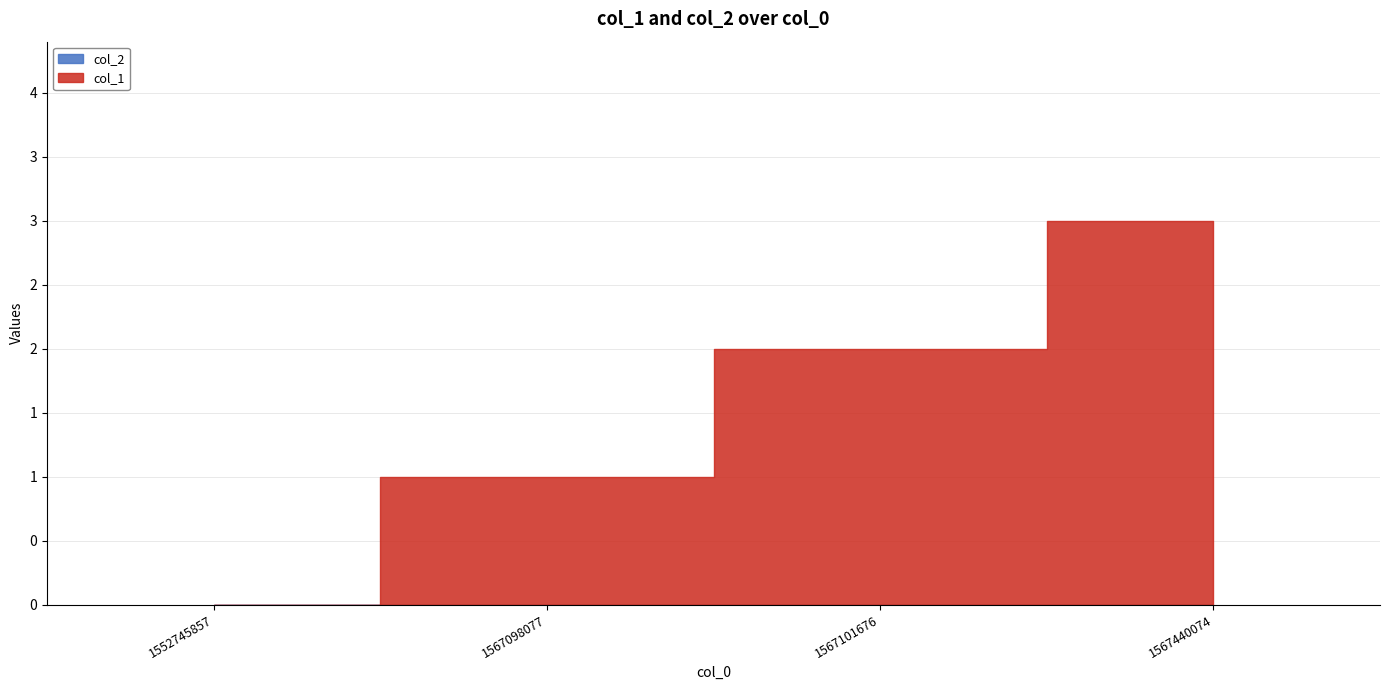

Which series has the largest range (max minus min)?

col_1